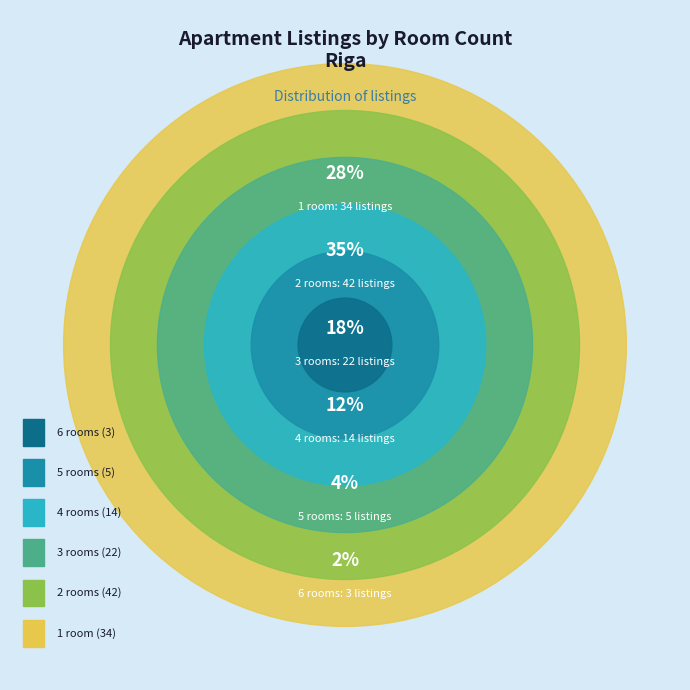

Rank the categories by value from highest to lowest.

2, 1, 3, 4, 5, 6